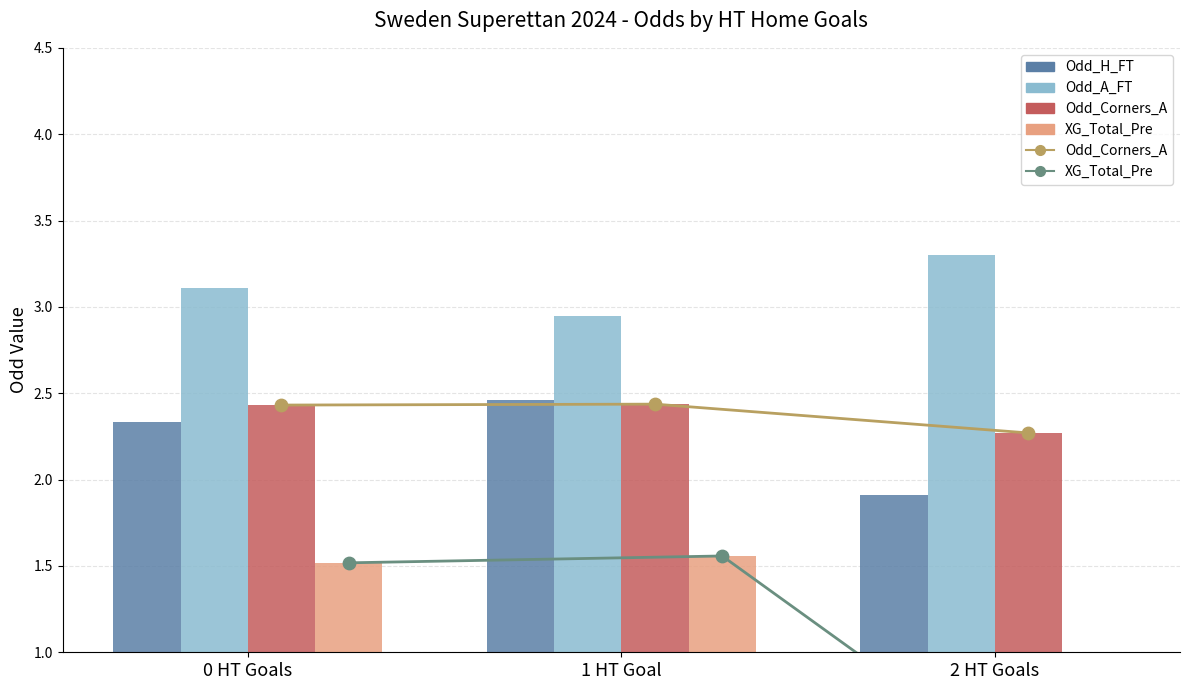

Which series has the widest spread of Y values?

XG_Total_Pre